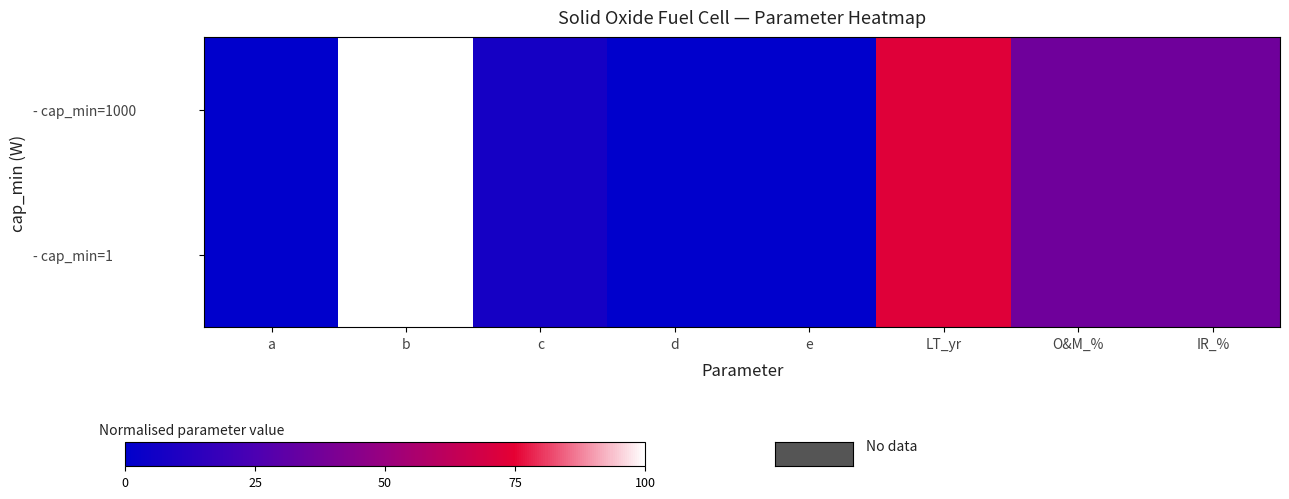

At how many categories does at least one series exceed 44?

2